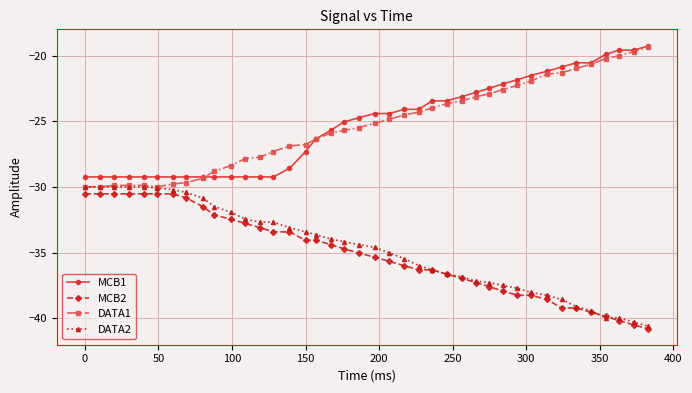

What is the lowest value of the MCB1 series?

-29.2